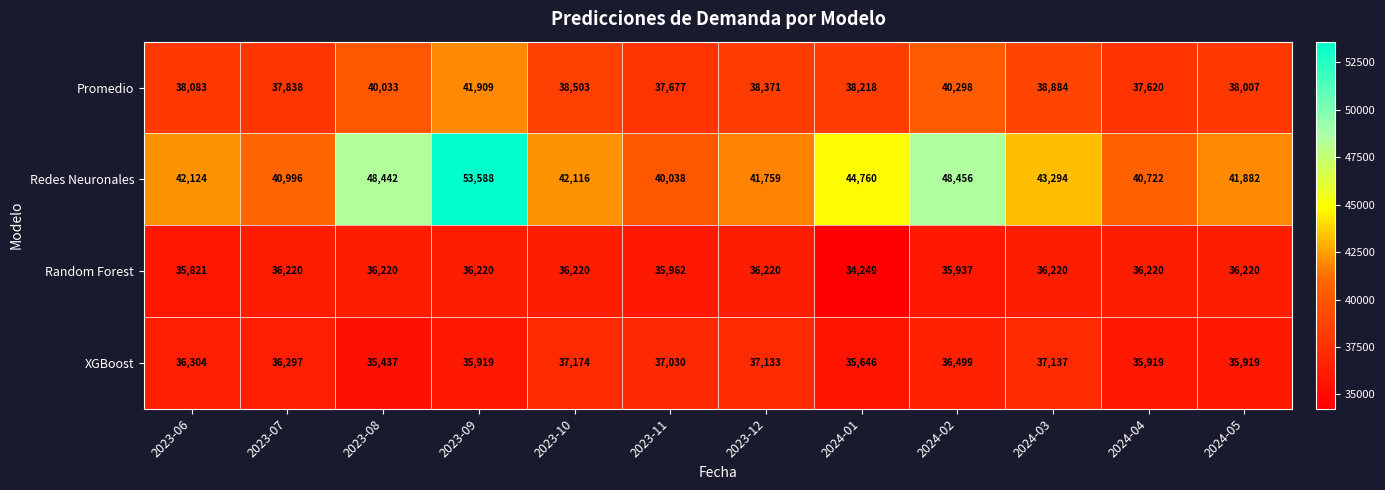

Count the number of data series in this chart.

4